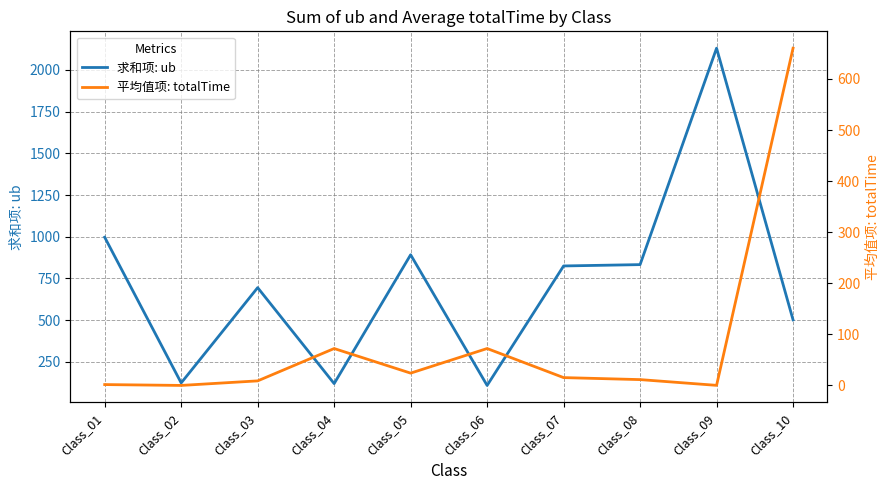

Rank the series at Class_03 from lowest to highest value.

平均值项: totalTime, 求和项: ub